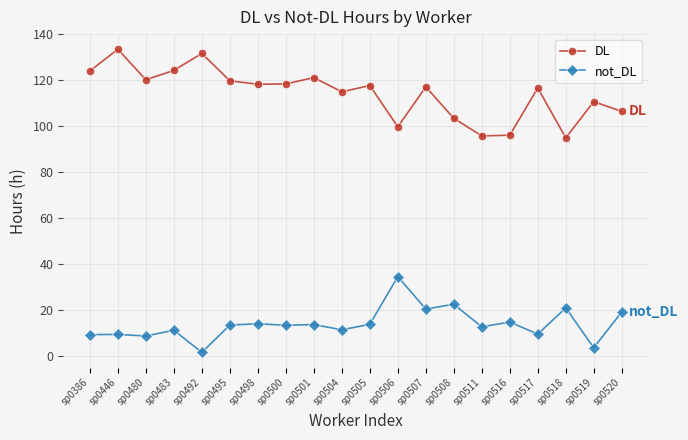

What is the sum of all DL values?

2284.0